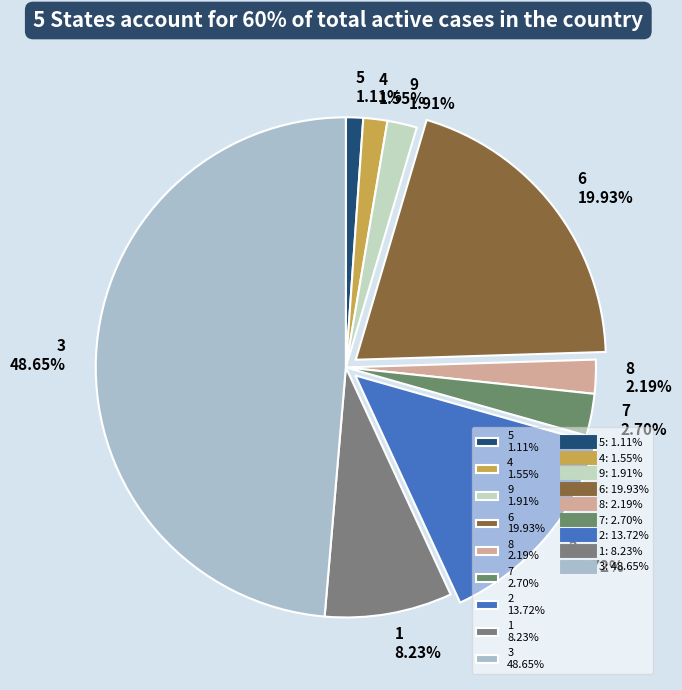

How many segments does this pie chart have?

9